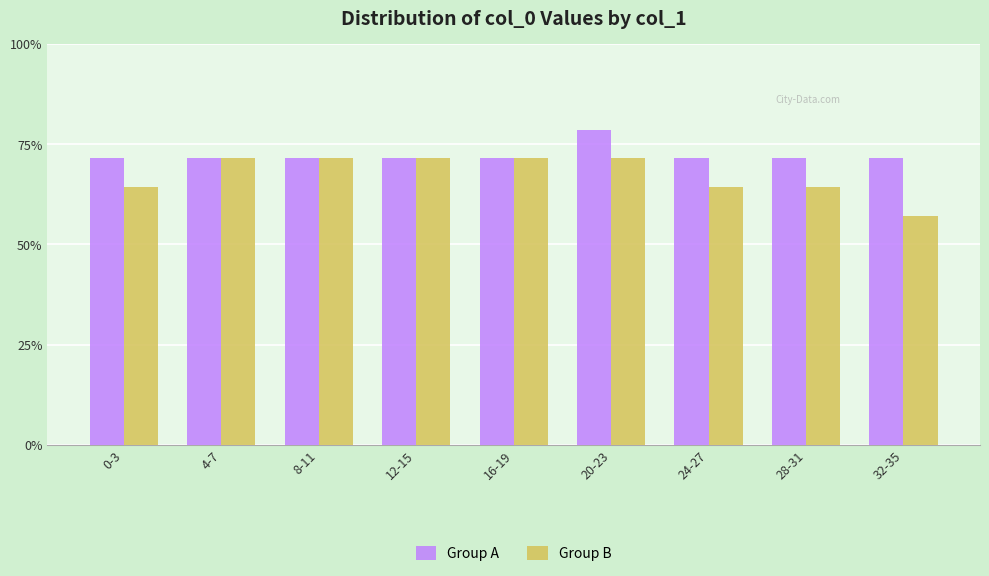

What is the label of the 4th bar from the right?

20-23